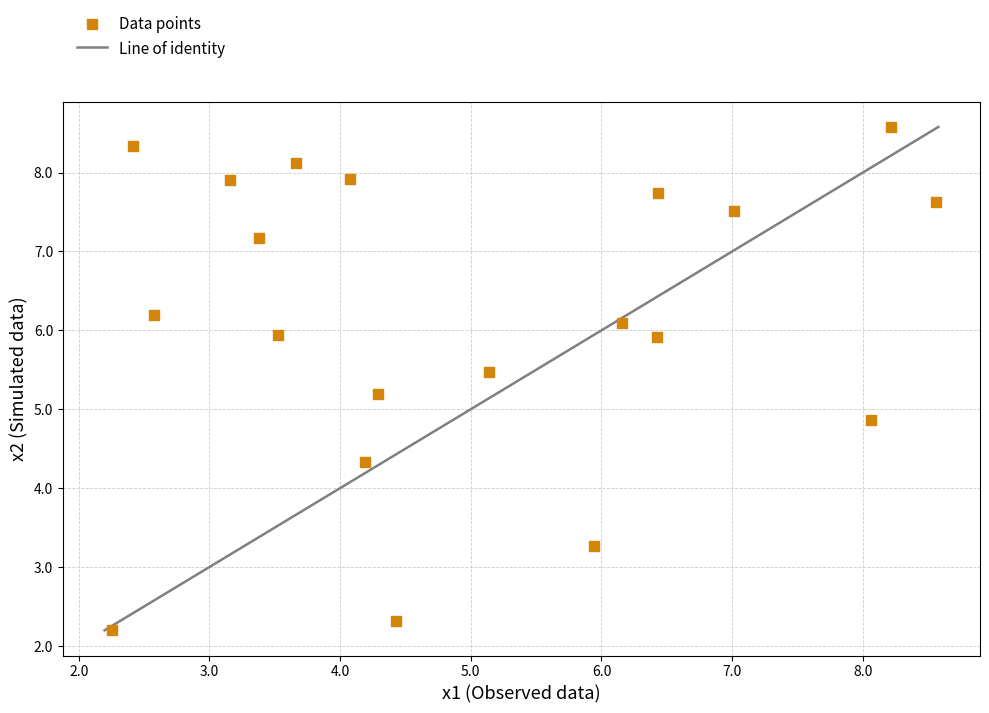

What is the range of Y values (max minus min)?

6.4